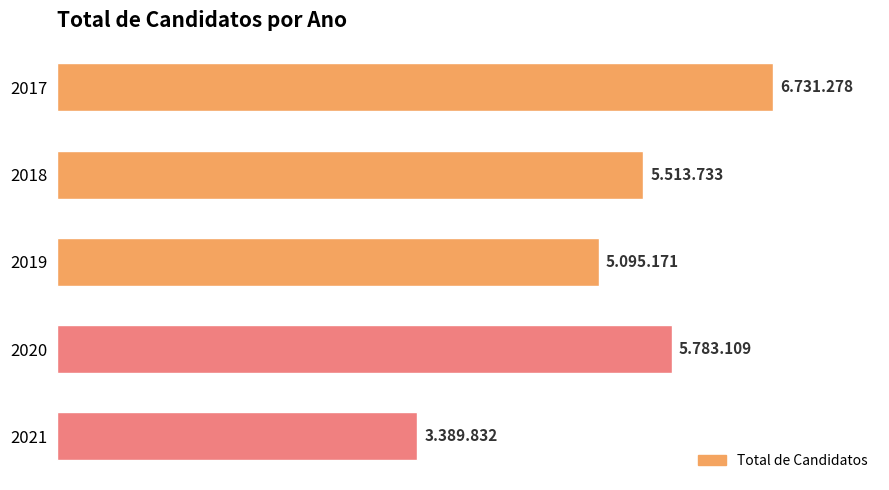

Rank the categories by value from lowest to highest.

2021, 2019, 2018, 2020, 2017